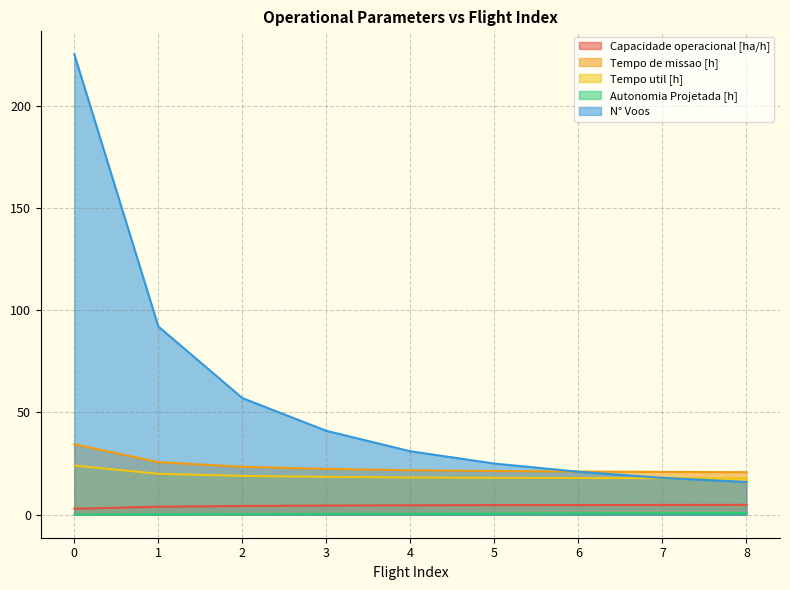

List the series in order of their peak value, lowest first.

Autonomia Projetada [h], Capacidade operacional [ha/h], Tempo util [h], Tempo de missao [h], N° Voos